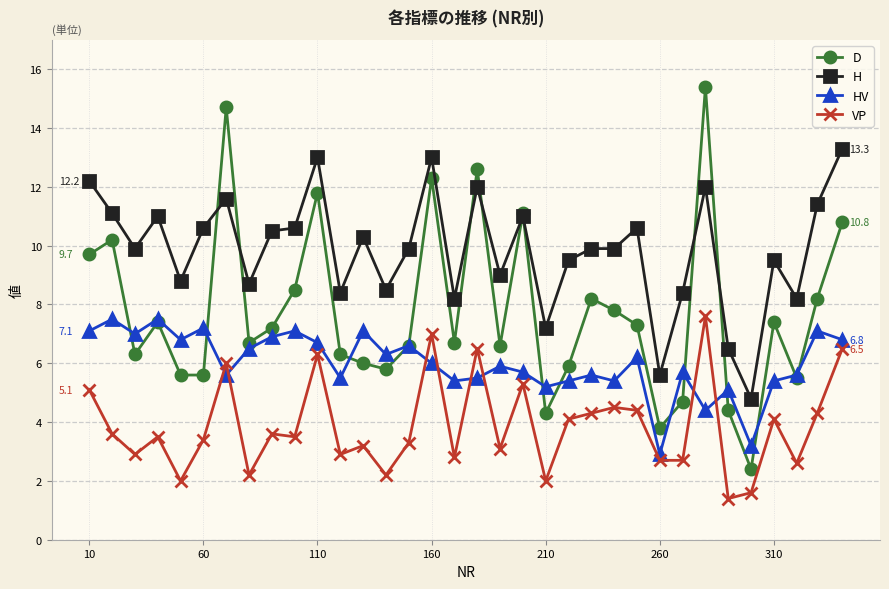

Which series has the widest spread of values?

D